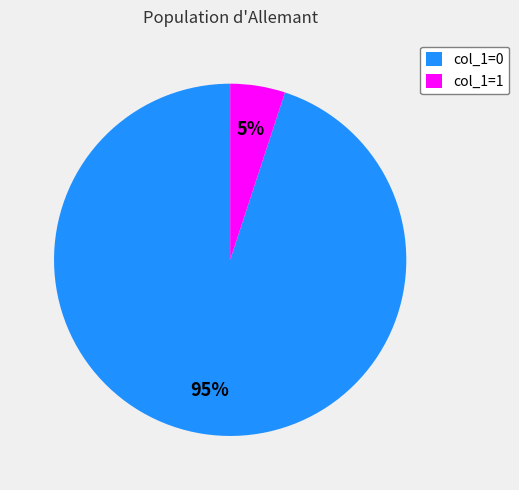

To the nearest percent, what portion does col_1=0 represent?

95%